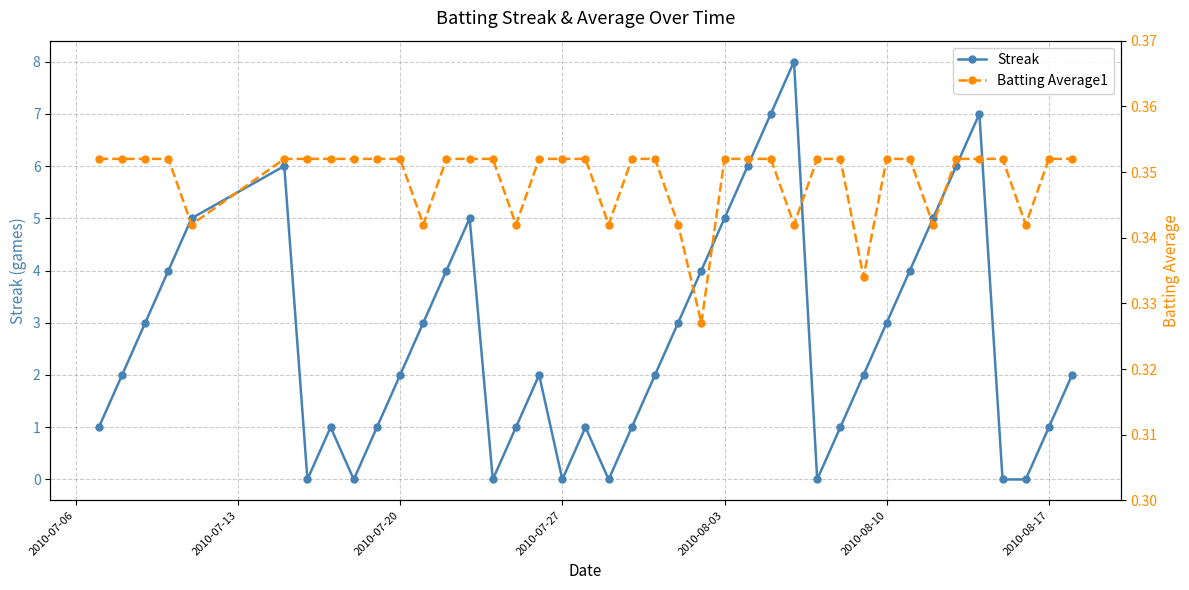

How many data points in Streak are above 2?

18